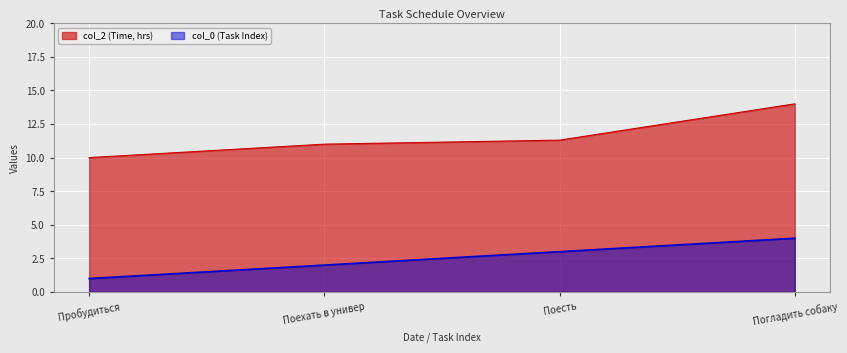

What value does the col_0 (Task Index) series have at Пробудиться?

1.0